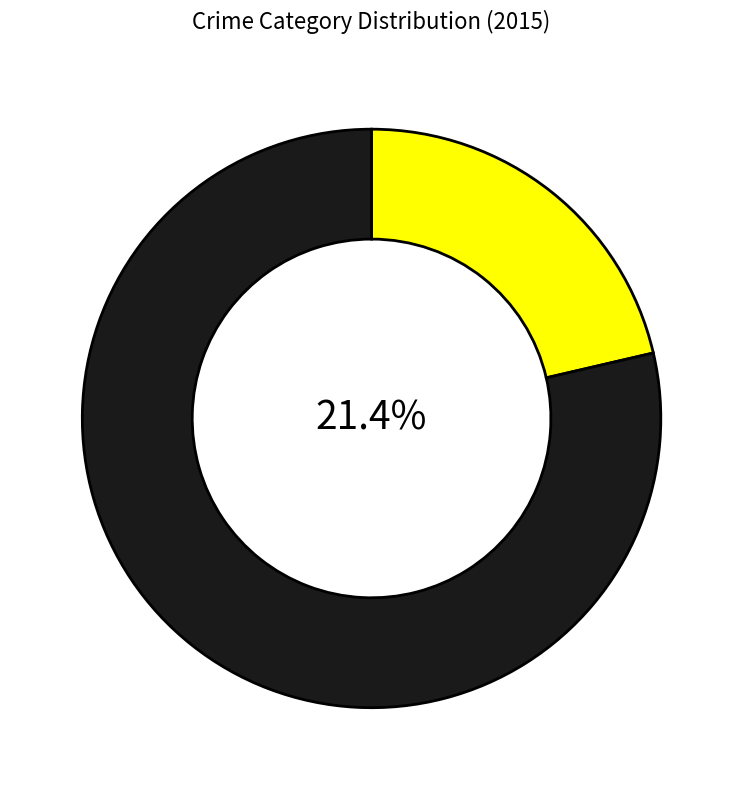

To the nearest percent, what is the combined percentage of Aggravated Assault and Criminal Sexual Assault?

26%